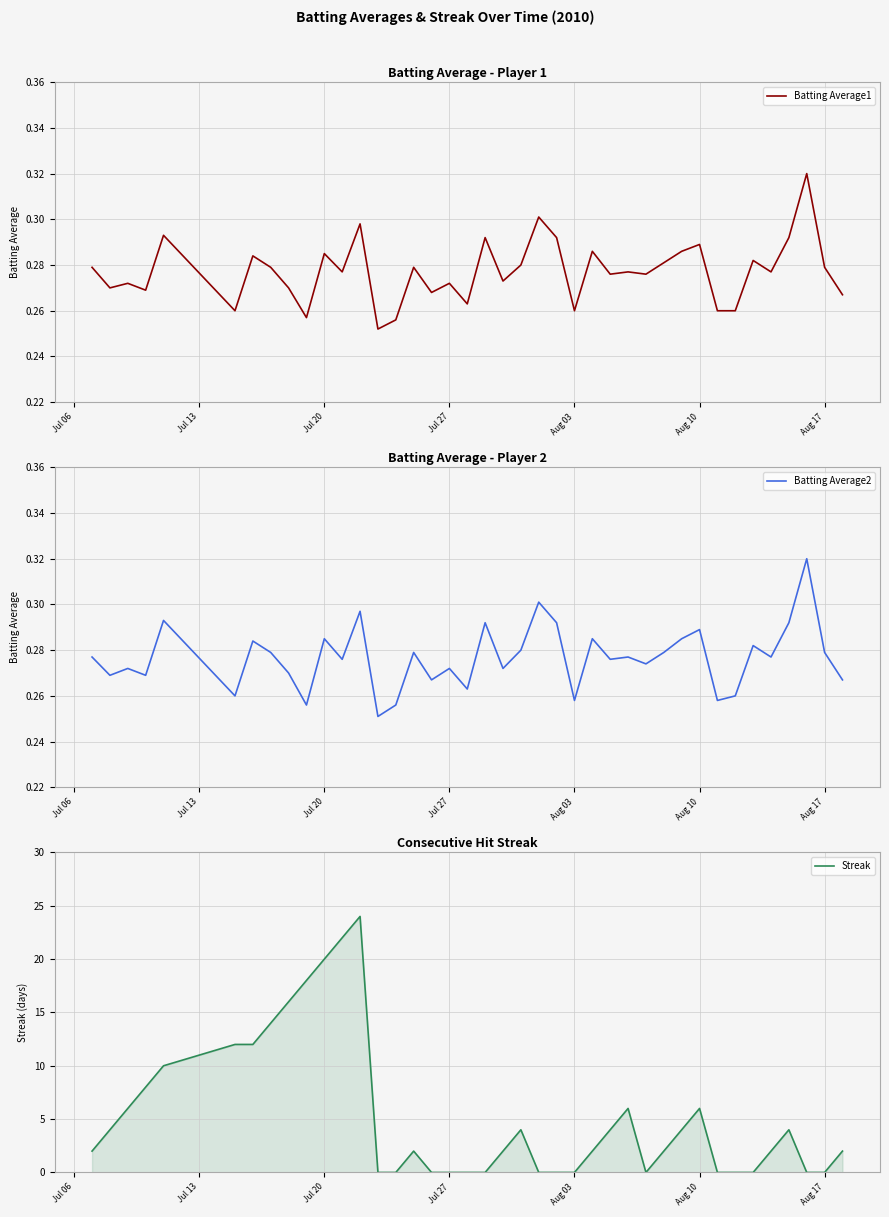

True or false: Batting Average2 and Batting Average1 cross at least once.

False